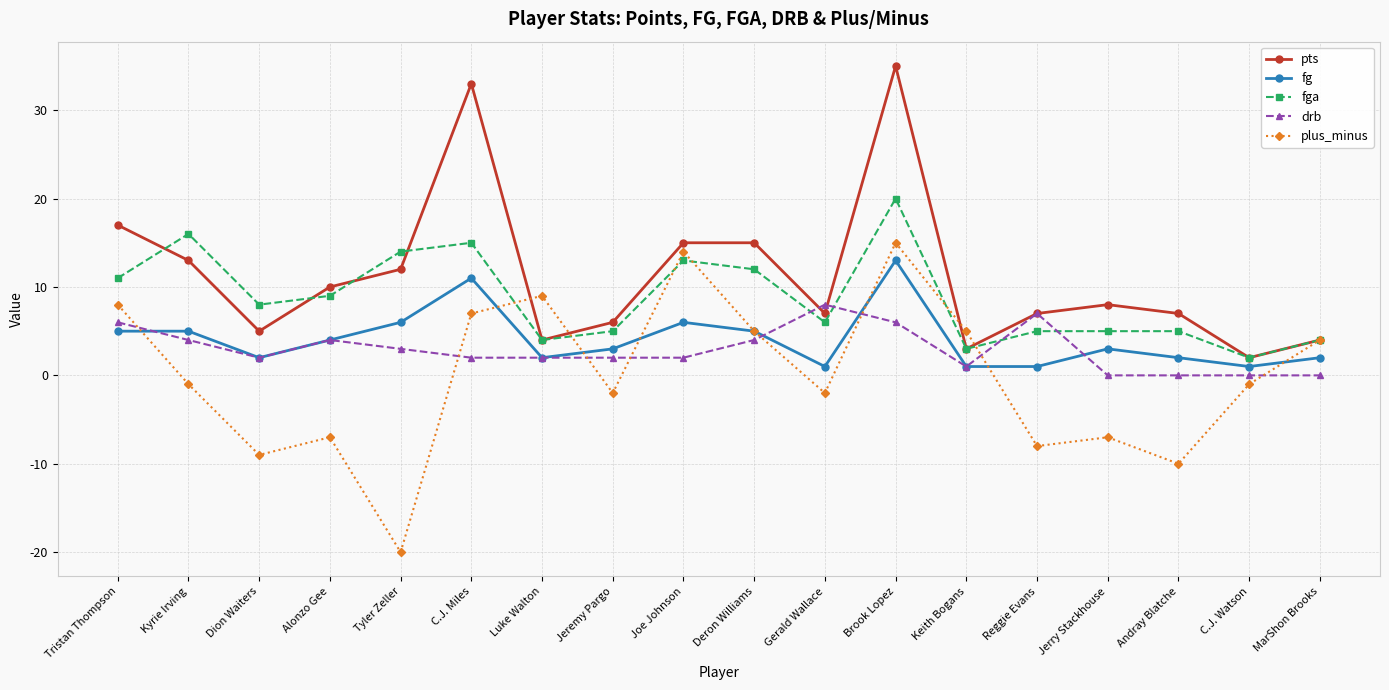

Reading left to right, list all the values displayed in this chart.

pts: 17	13	5	10	12	33	4	6	15	15	7	35	3	7	8	7	2	4
fg: 5	5	2	4	6	11	2	3	6	5	1	13	1	1	3	2	1	2
fga: 11	16	8	9	14	15	4	5	13	12	6	20	3	5	5	5	2	4
drb: 6	4	2	4	3	2	2	2	2	4	8	6	1	7	0	0	0	0
plus_minus: 8	-1	-9	-7	-20	7	9	-2	14	5	-2	15	5	-8	-7	-10	-1	4